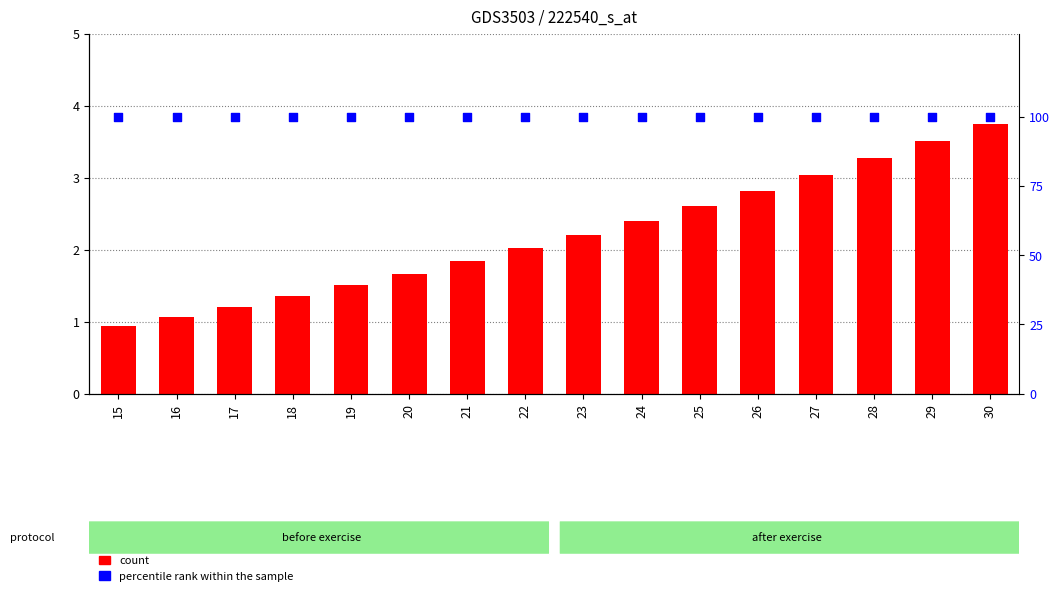

Which series reaches the maximum Y coordinate?

percentile rank within the sample